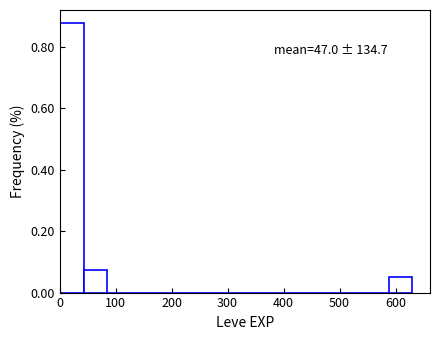

Which range on the x-axis has the tallest bar?

0 to 40